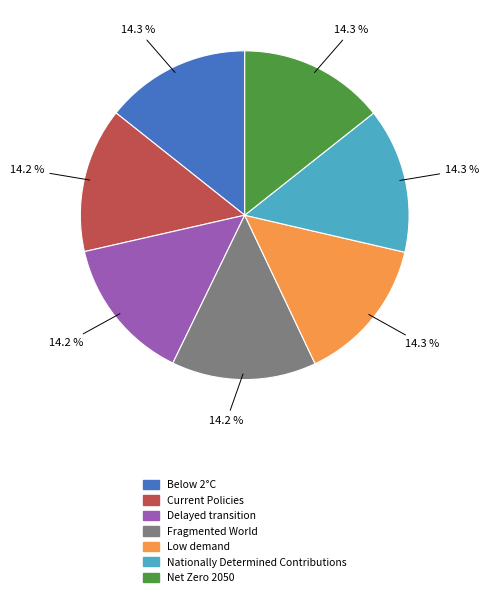

Count the number of slices in the pie.

7